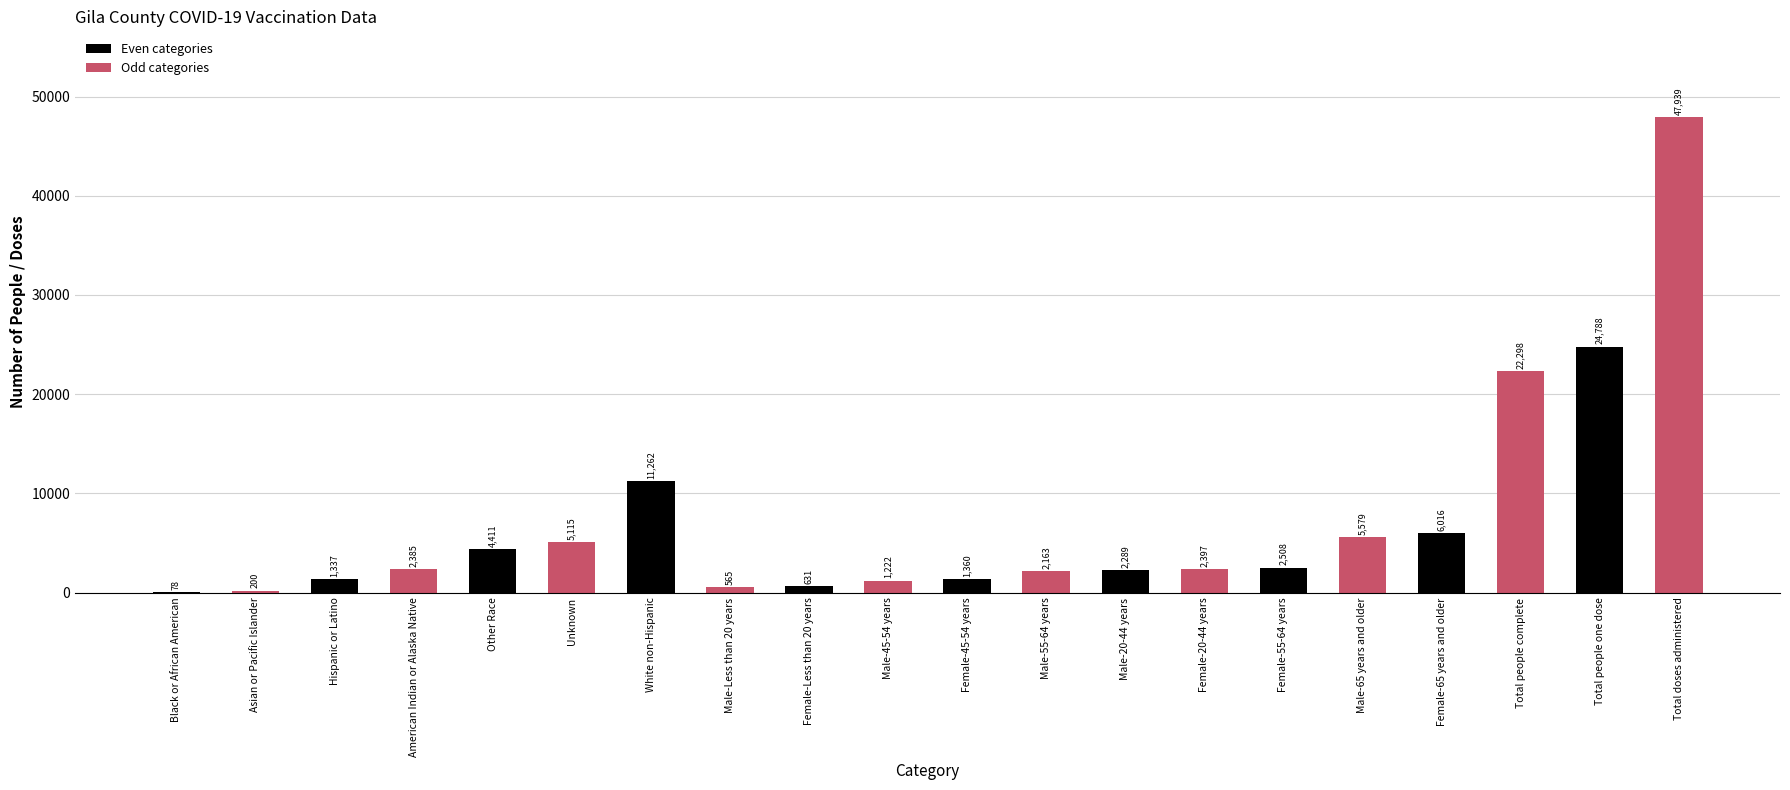

What is the change in value from Hispanic or Latino to Male-20-44 years?

+952